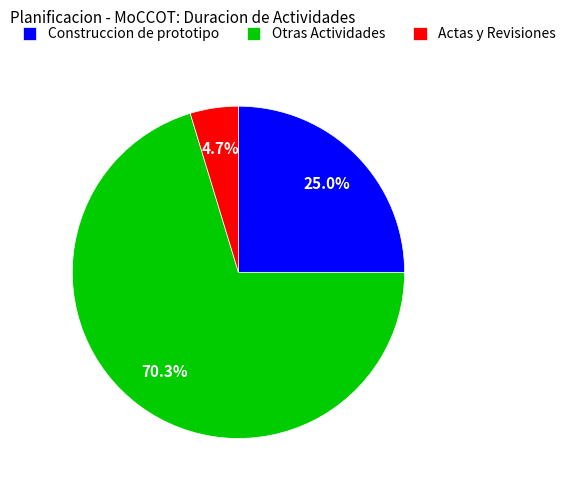

Between Otras Actividades and Construccion de prototipo, which is larger?

Otras Actividades